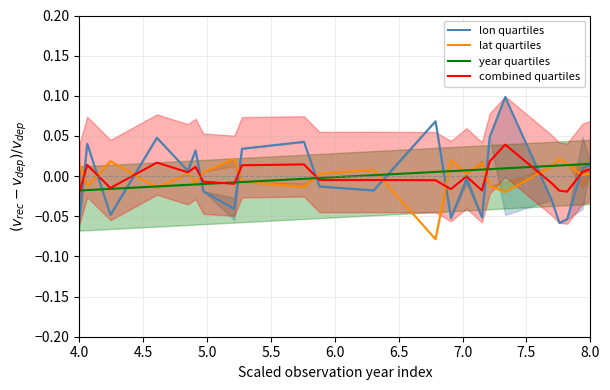

Which series ends up on top after the final intersection of lon quartiles and combined quartiles?

lon quartiles